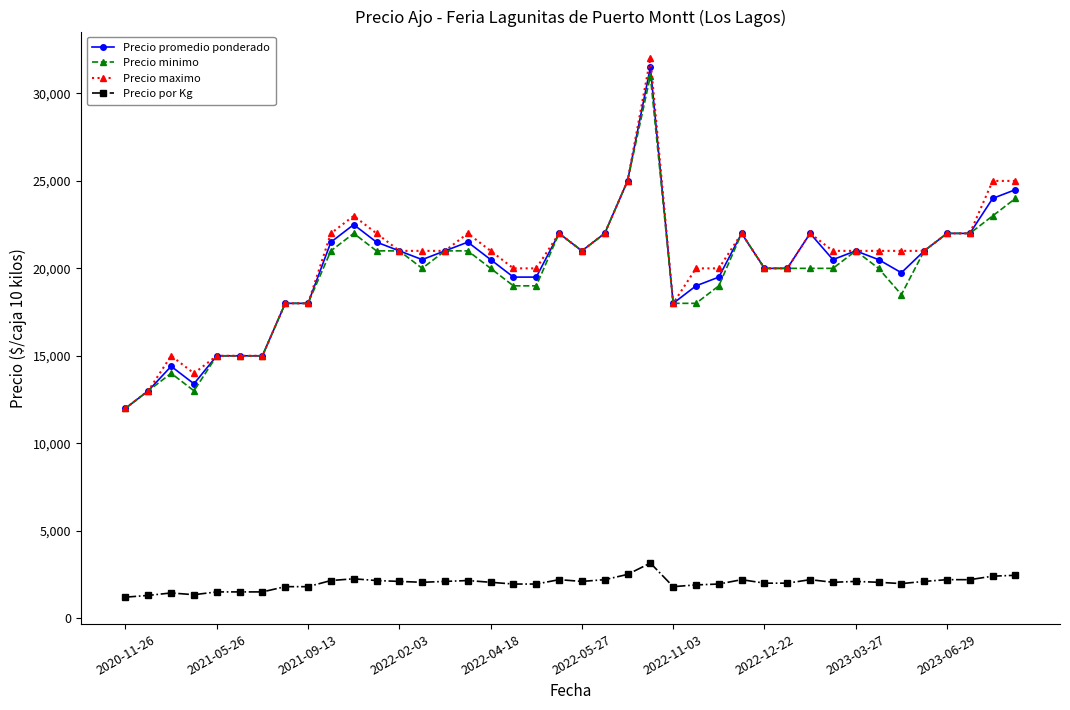

What is the value of the Precio maximo point at the 6th from the left?

15000